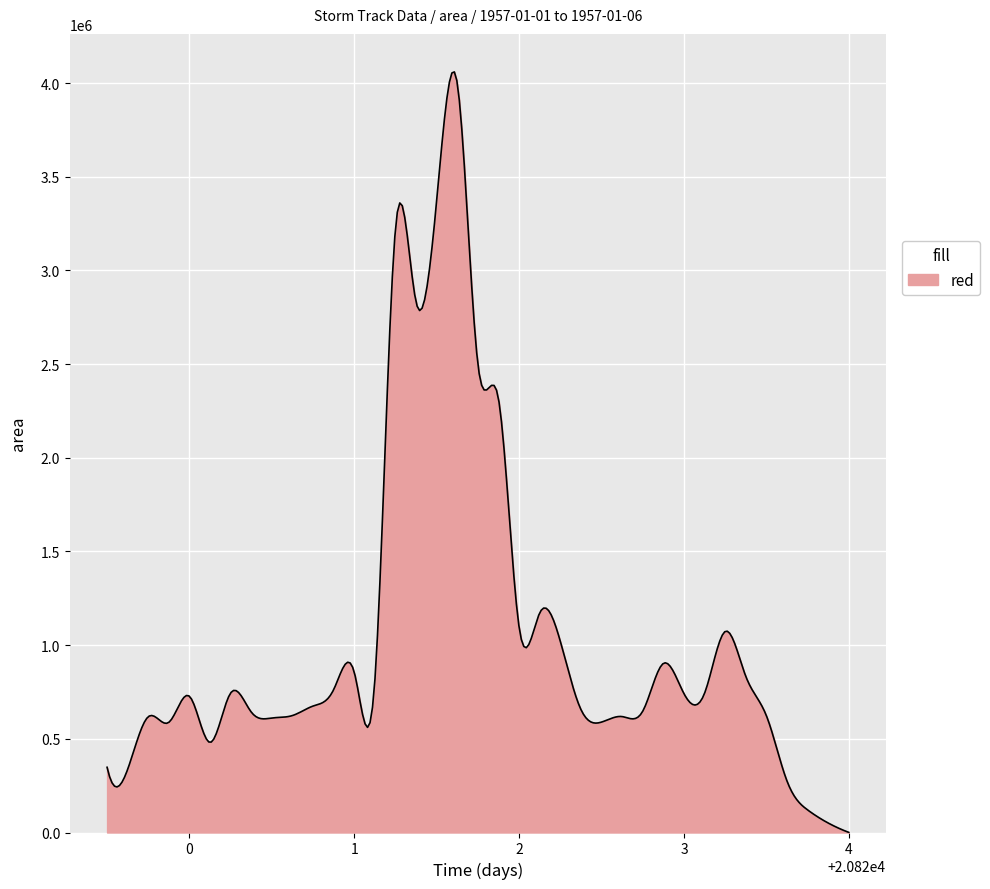

Does the chart have visible grid lines?

Yes